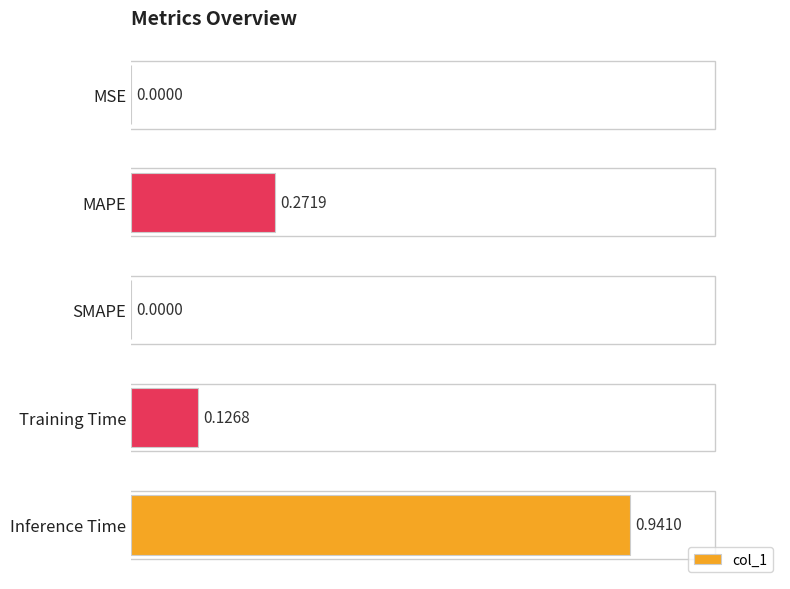

What is the change in value from MSE to Inference Time?

+0.9